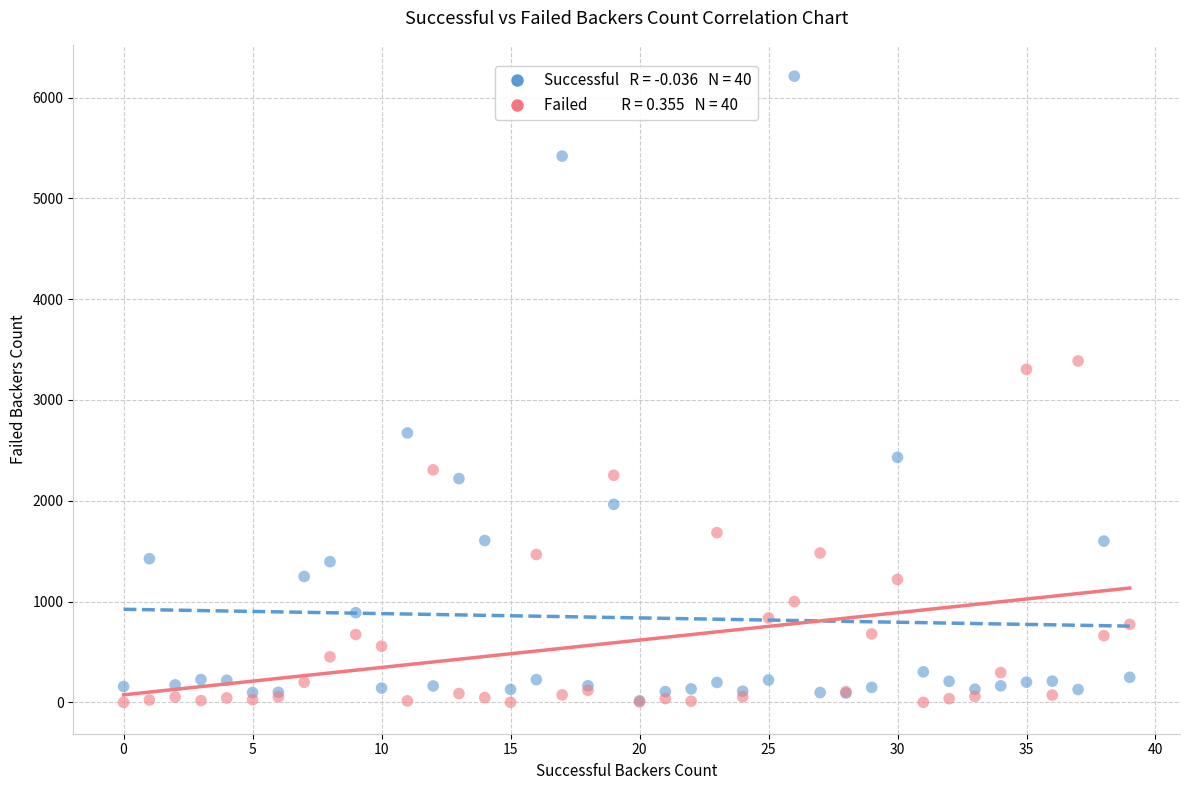

Across all series, what Y value is closest to 3106?

3304